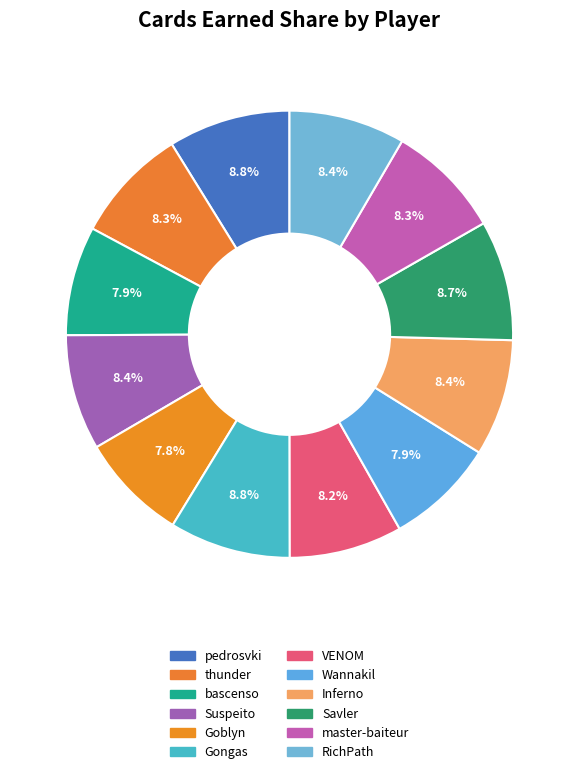

Is the sum of Goblyn and VENOM greater than half?

No